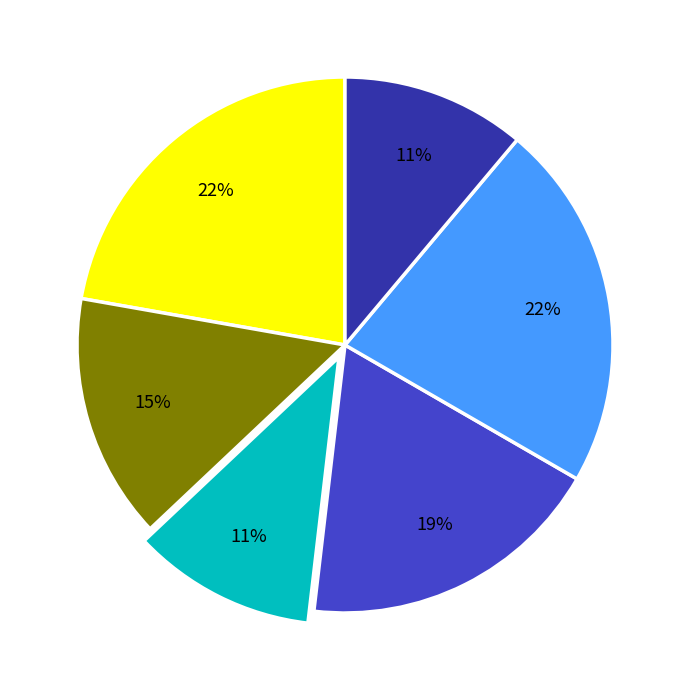

How many slices are in this pie chart?

6